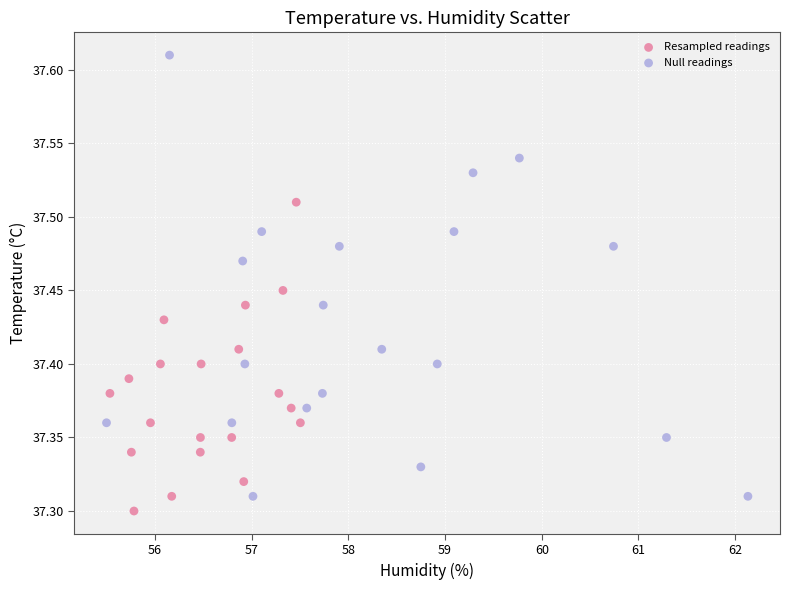

Which series reaches the maximum Y coordinate?

Null readings